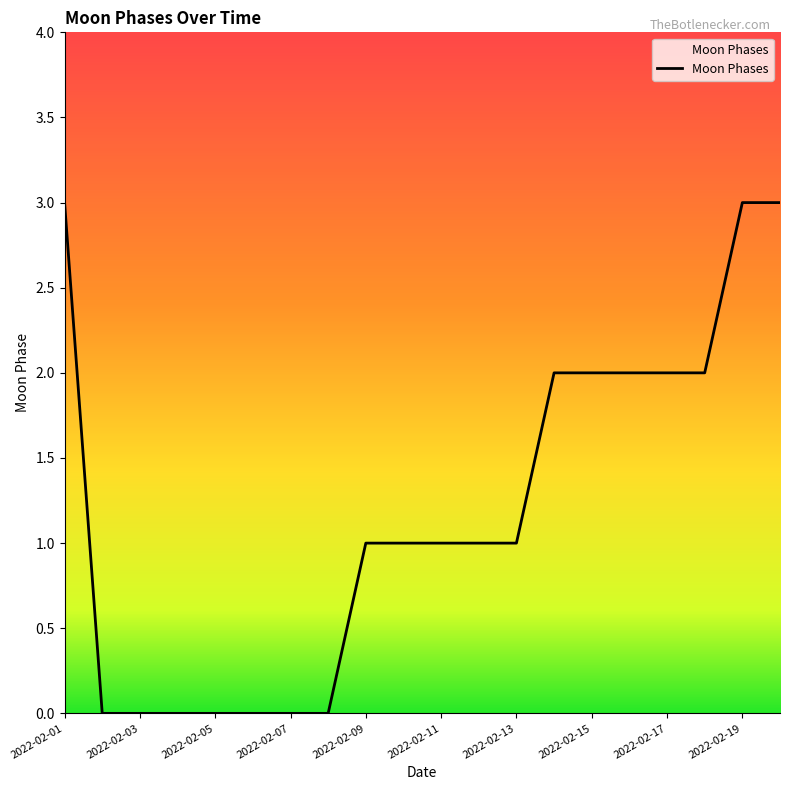

What is the greatest value displayed?

3